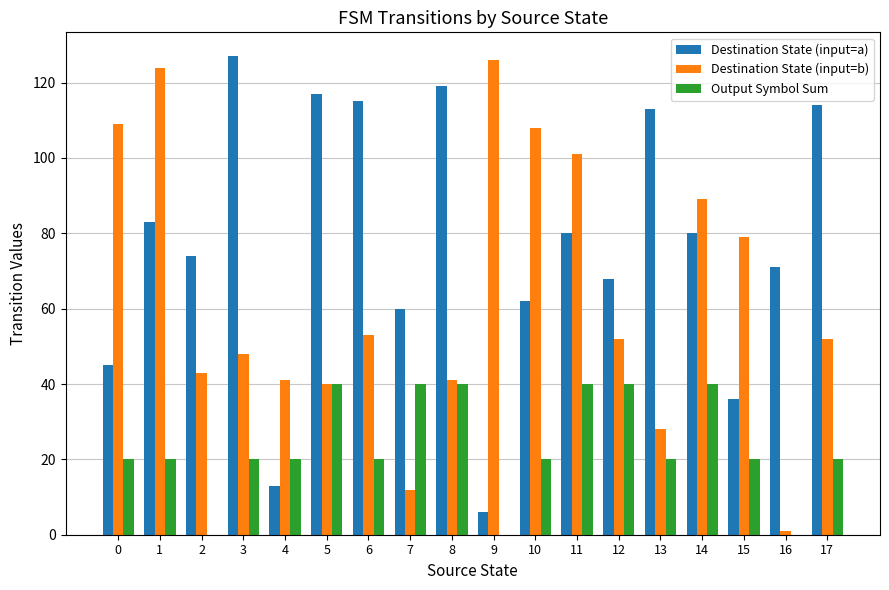

Which series changed the most between 4 and 11?

Destination State (input=a)